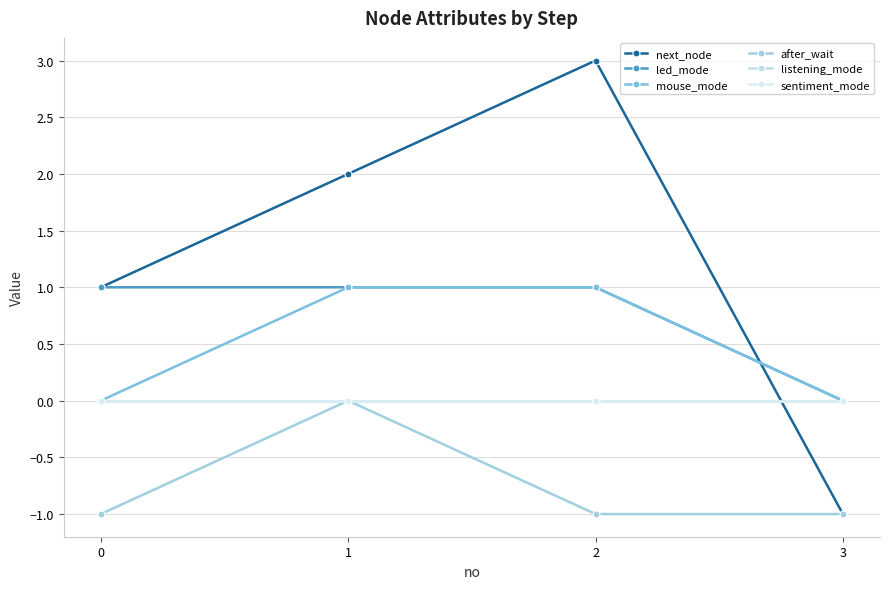

Is this an area chart (filled region under the line)?

No